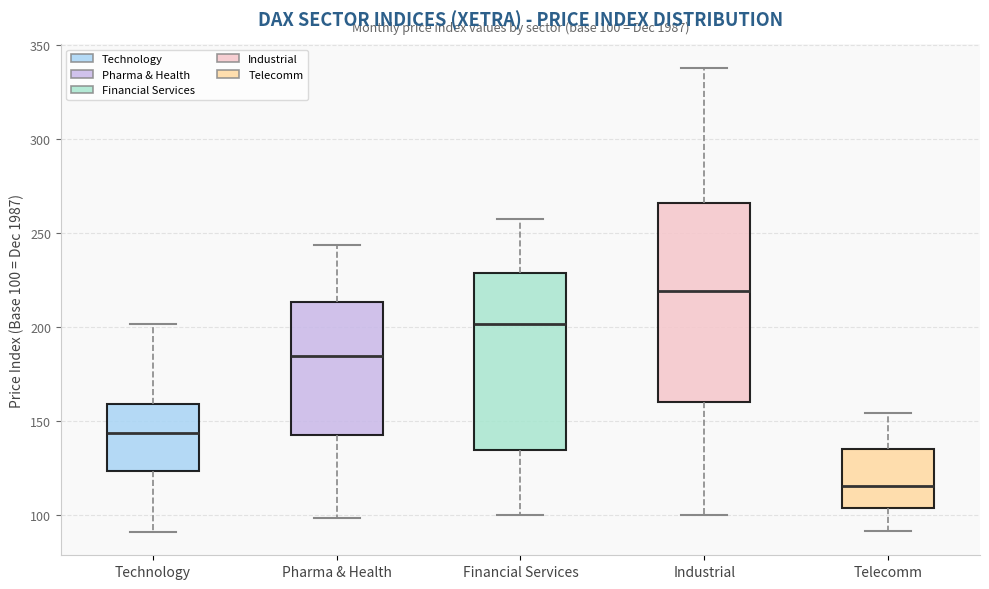

Comparing the boxes themselves (not the whiskers), which one is the tallest?

Industrial